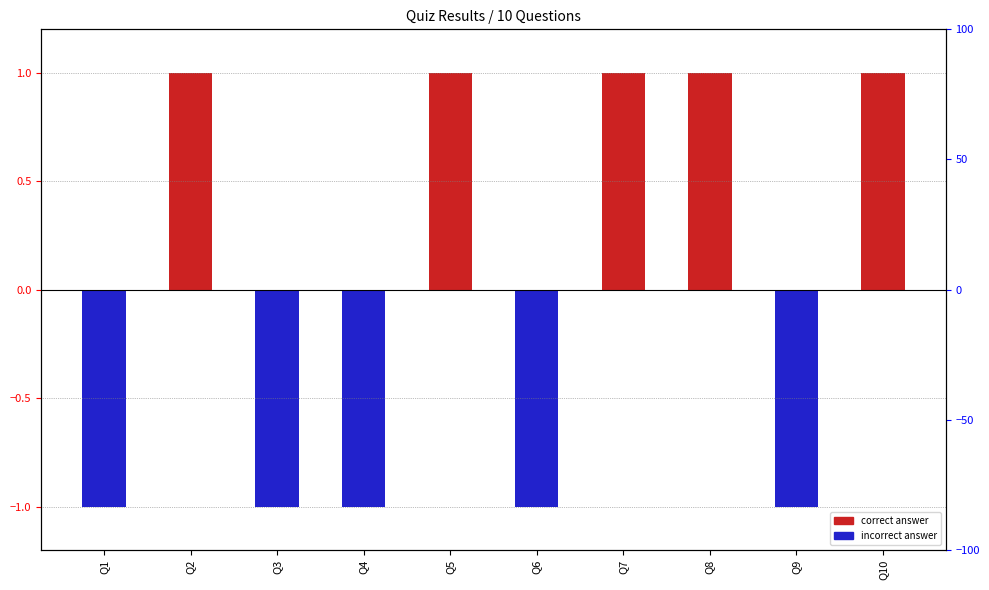

Where is the data nearest to the value 0?

Q1